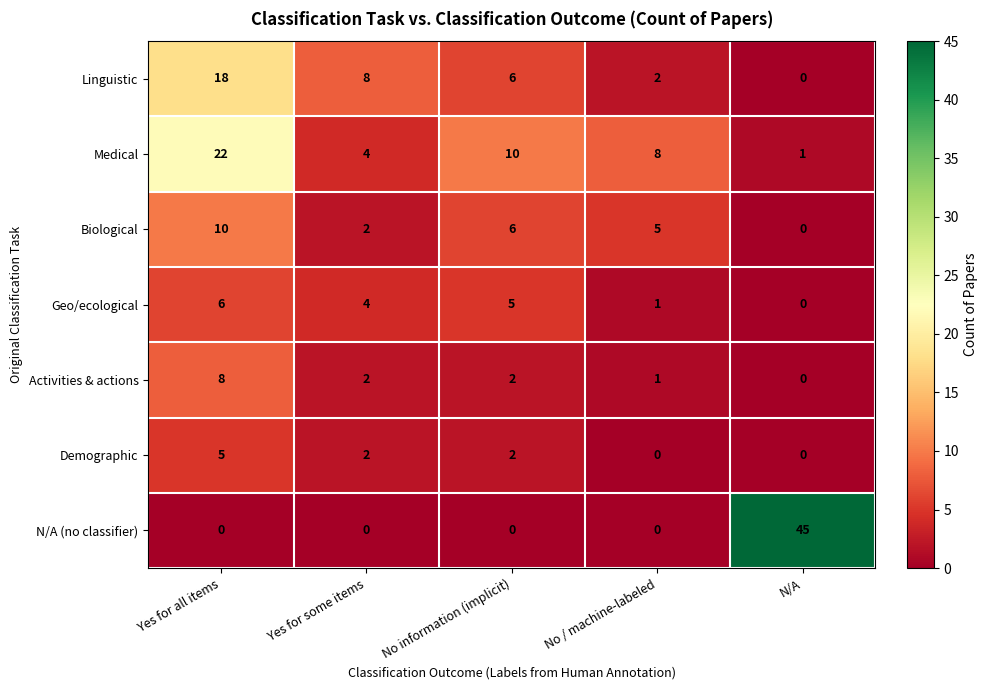

Rank the series at Yes for all items from highest to lowest value.

Medical, Linguistic, Biological, Activities & actions, Geo/ecological, Demographic, N/A (no classifier)